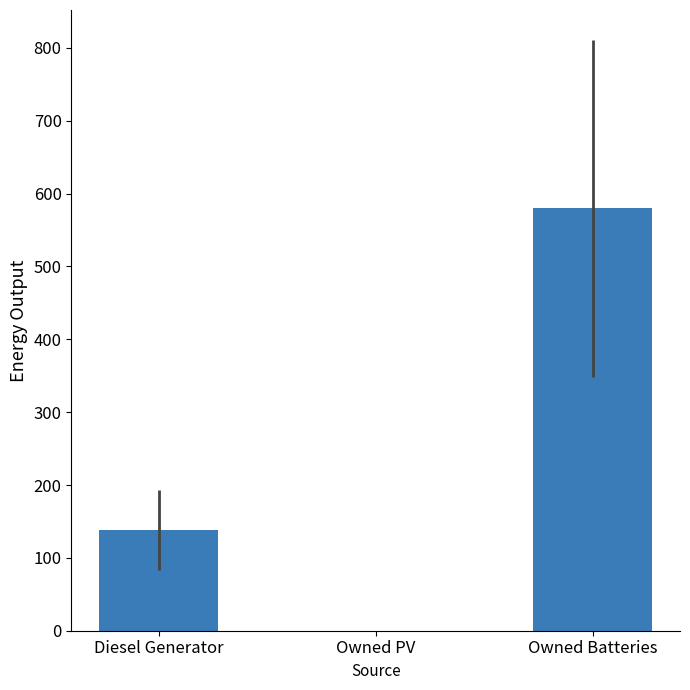

How many values are above zero?

2